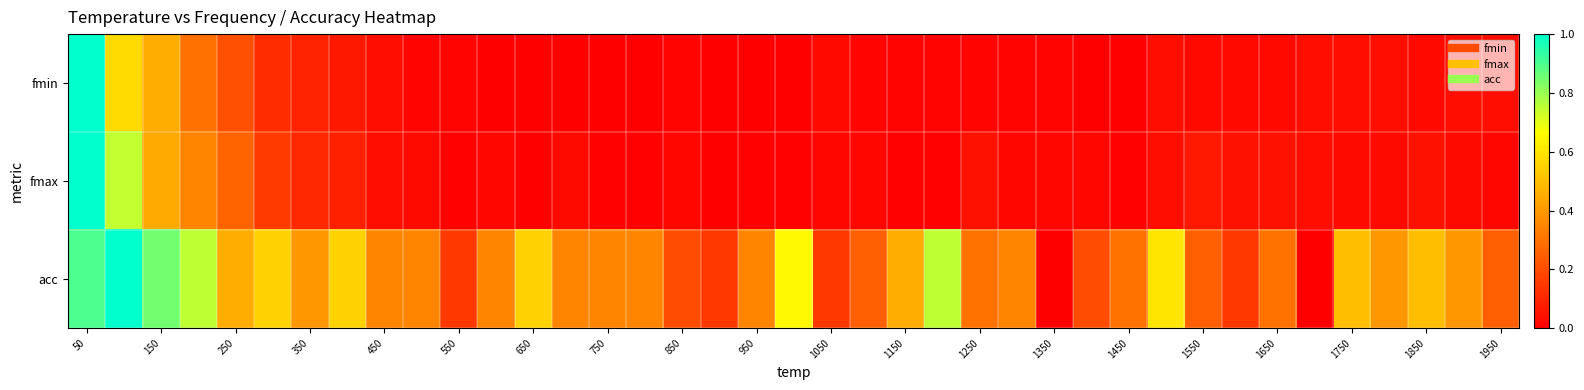

Which series has the largest range (max minus min)?

fmin